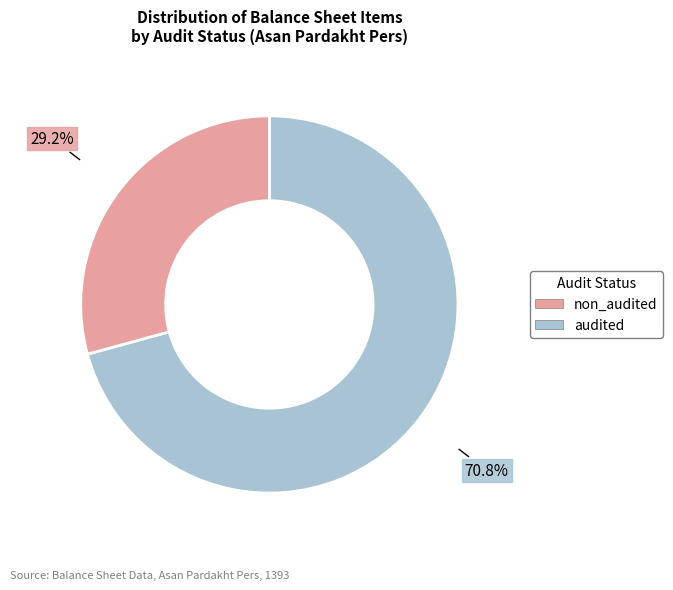

Does any single category account for the majority?

Yes